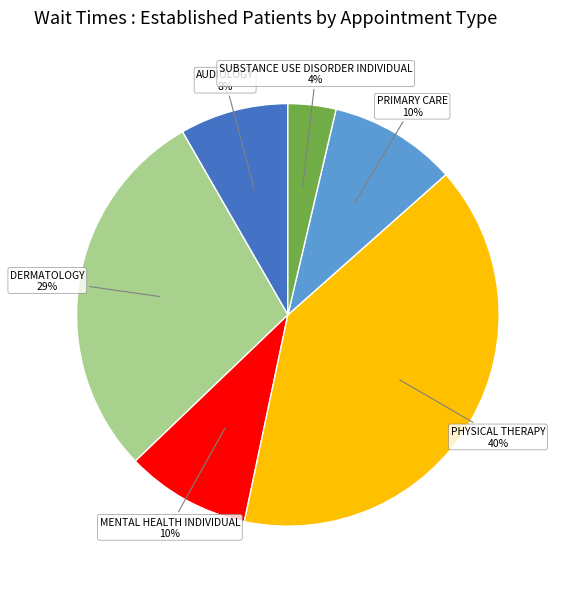

Count the number of slices in the pie.

6